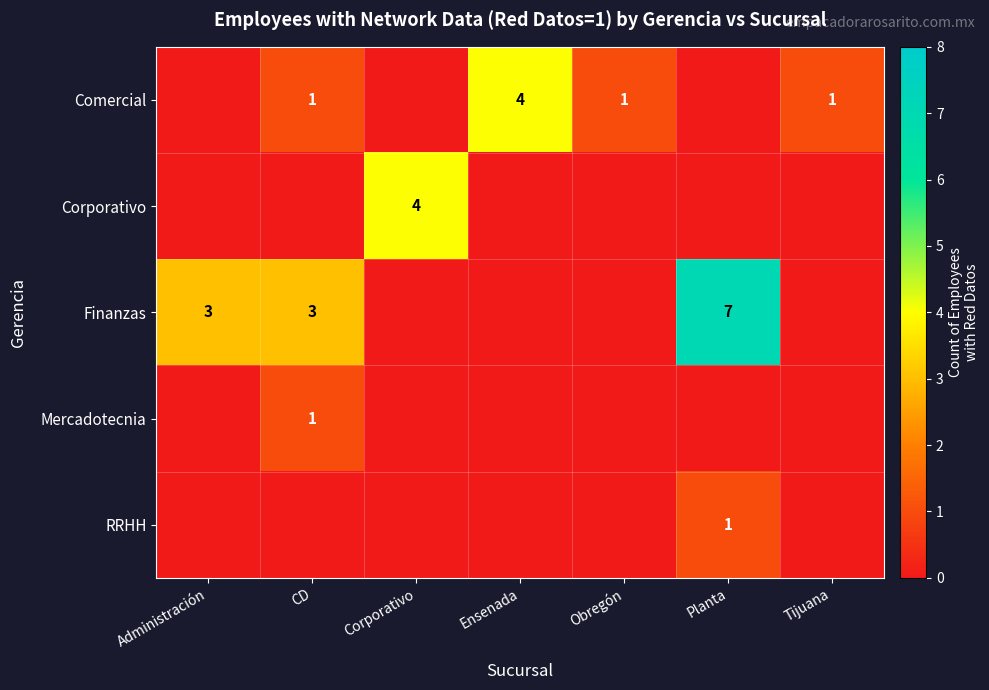

Is it true that Mercadotecnia equals 1 at CD?

True